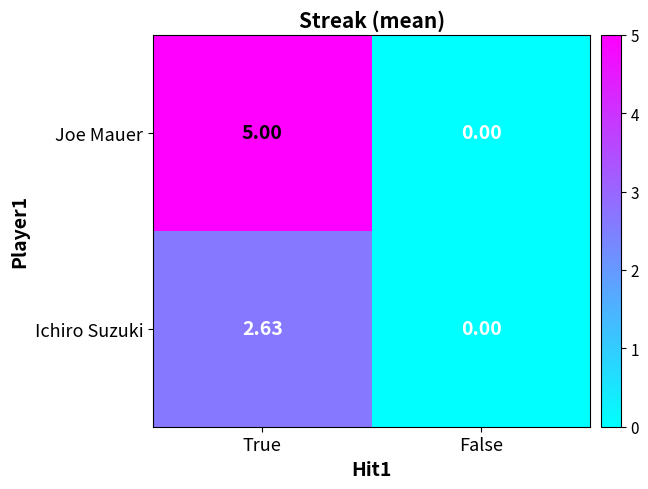

Between True and False, which series saw the biggest shift?

Joe Mauer